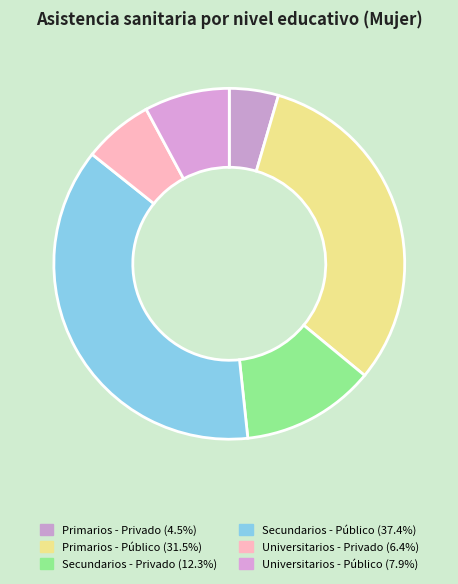

Do Secundarios - Privado and Primarios - Público together represent more than half of the pie?

No